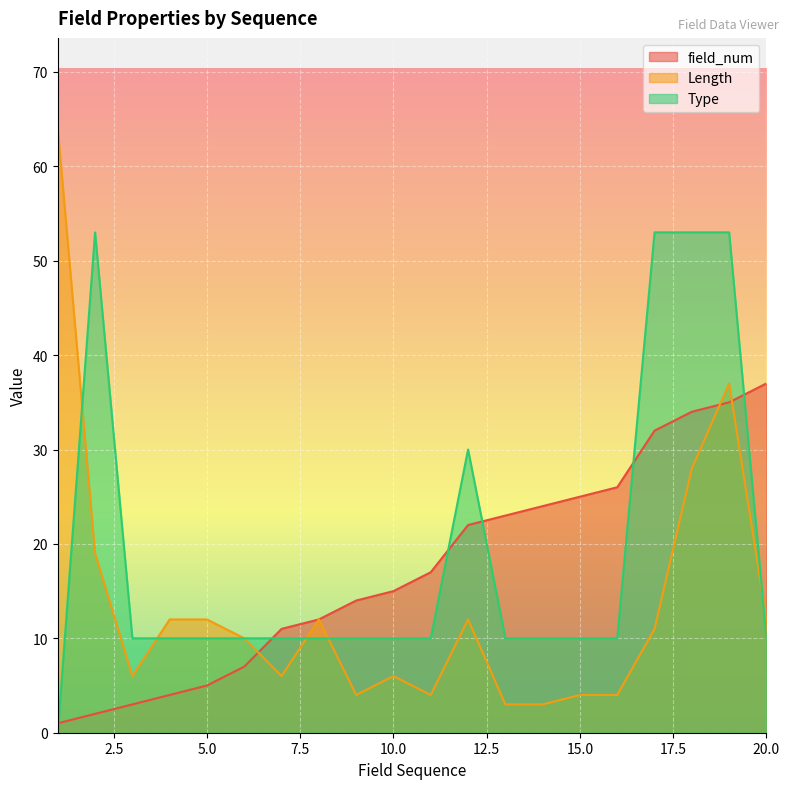

Count the Type values in the range 10 to 30.

15